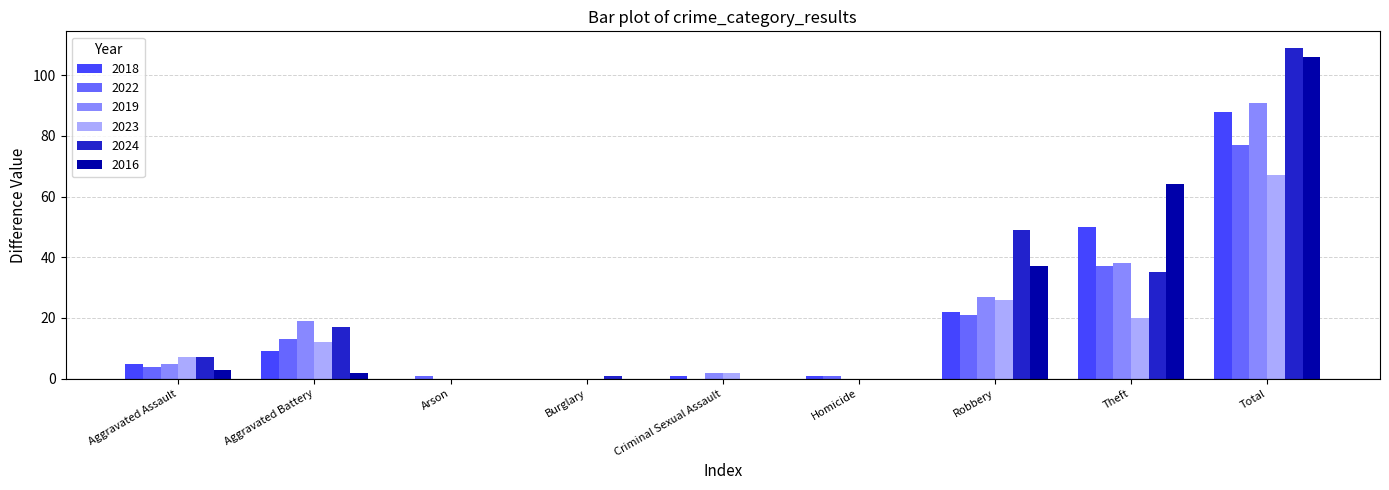

At which category is the sum across all series the highest?

Total